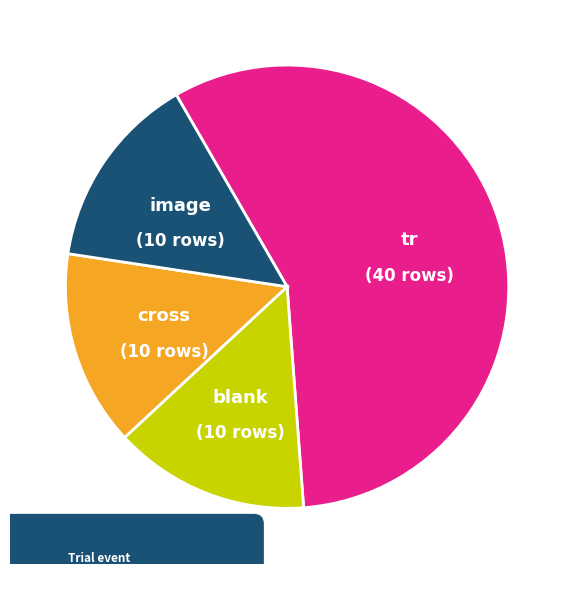

Is there any slice that represents more than half of the pie?

Yes